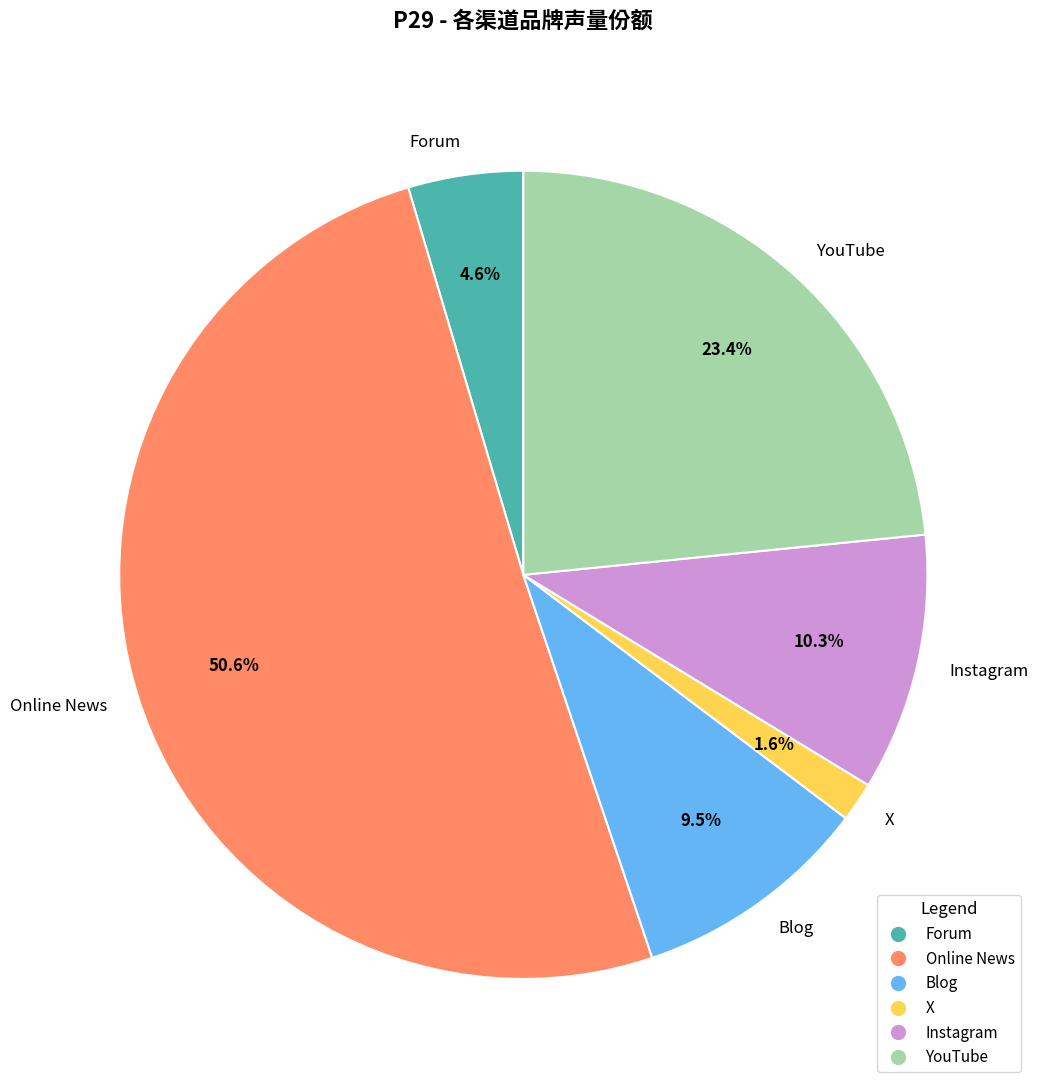

Count the number of slices in the pie.

6